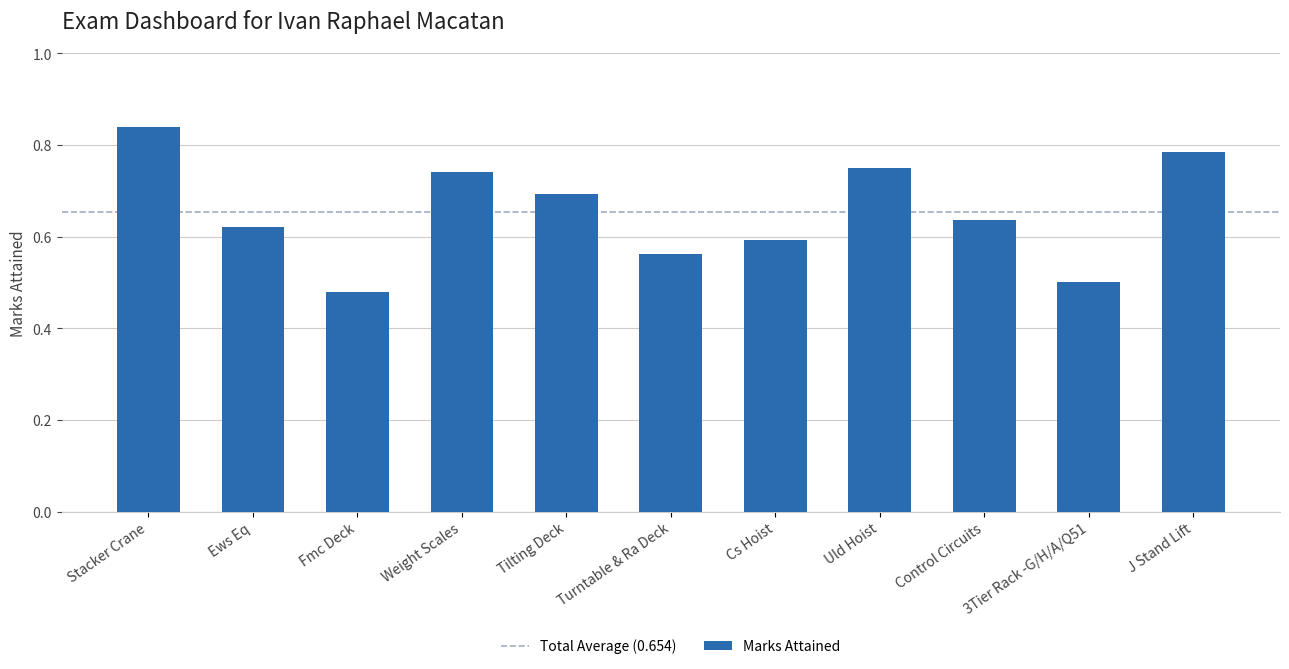

The chart shows a value of 1.3 at Uld Hoist. True or false?

False